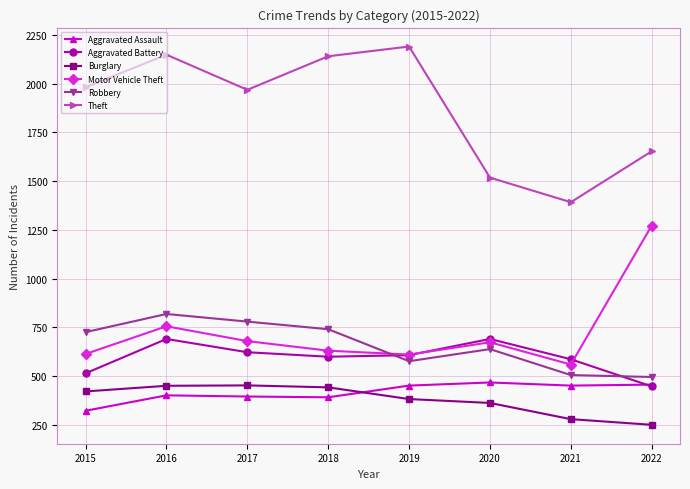

How many categories are shown in the chart?

8